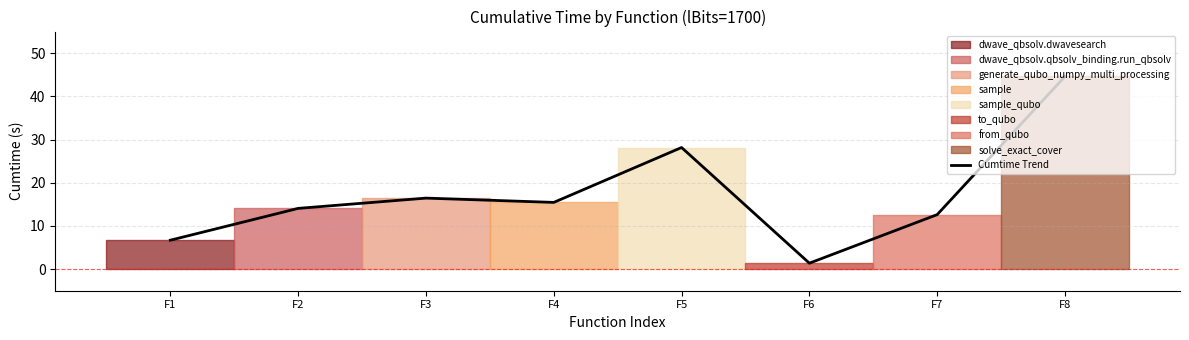

Where does the data first go above 15?

F3